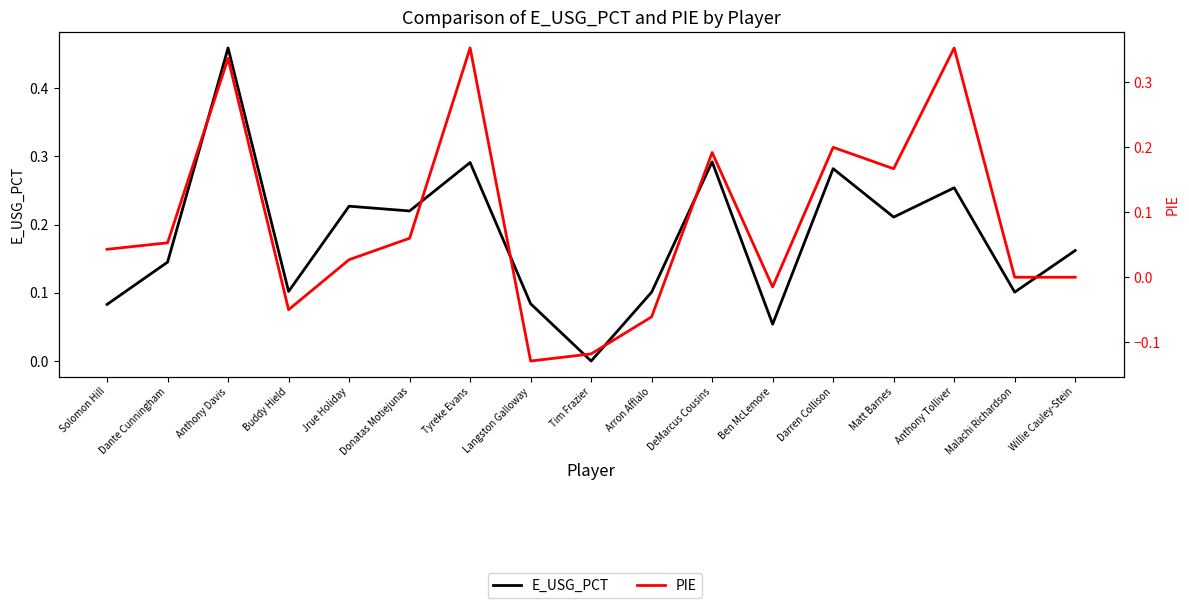

What is the difference between the highest and lowest values at Buddy Hield?

0.2